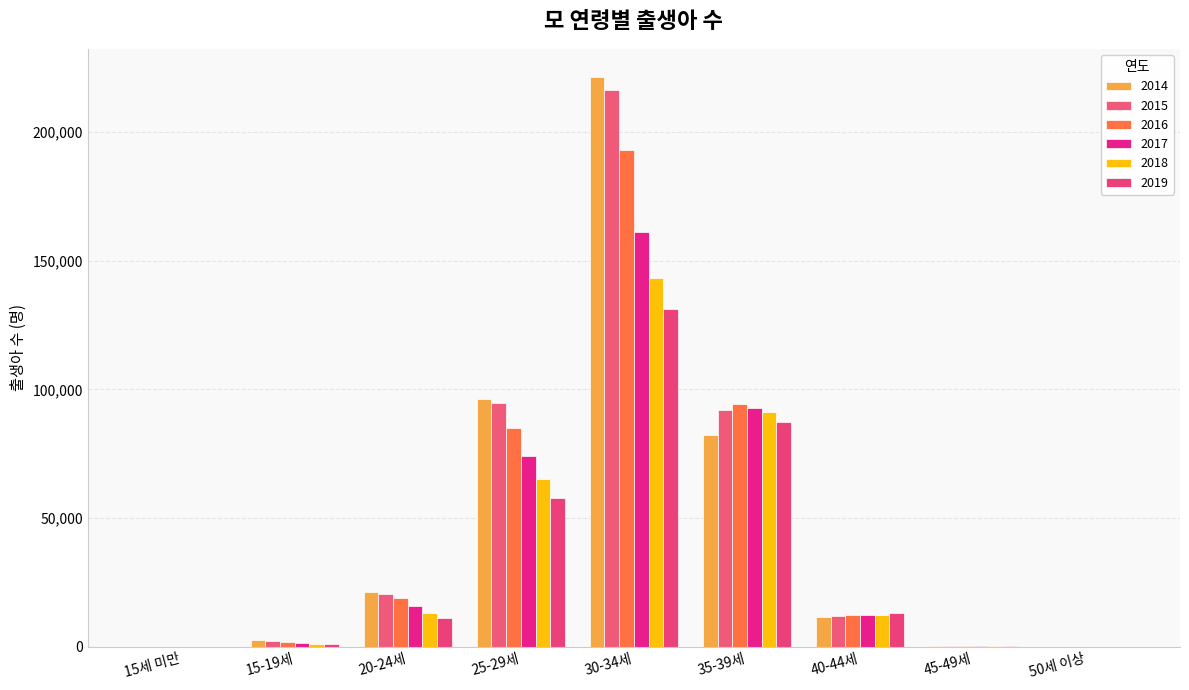

At which label is 2019 closest to 65672?

25-29세